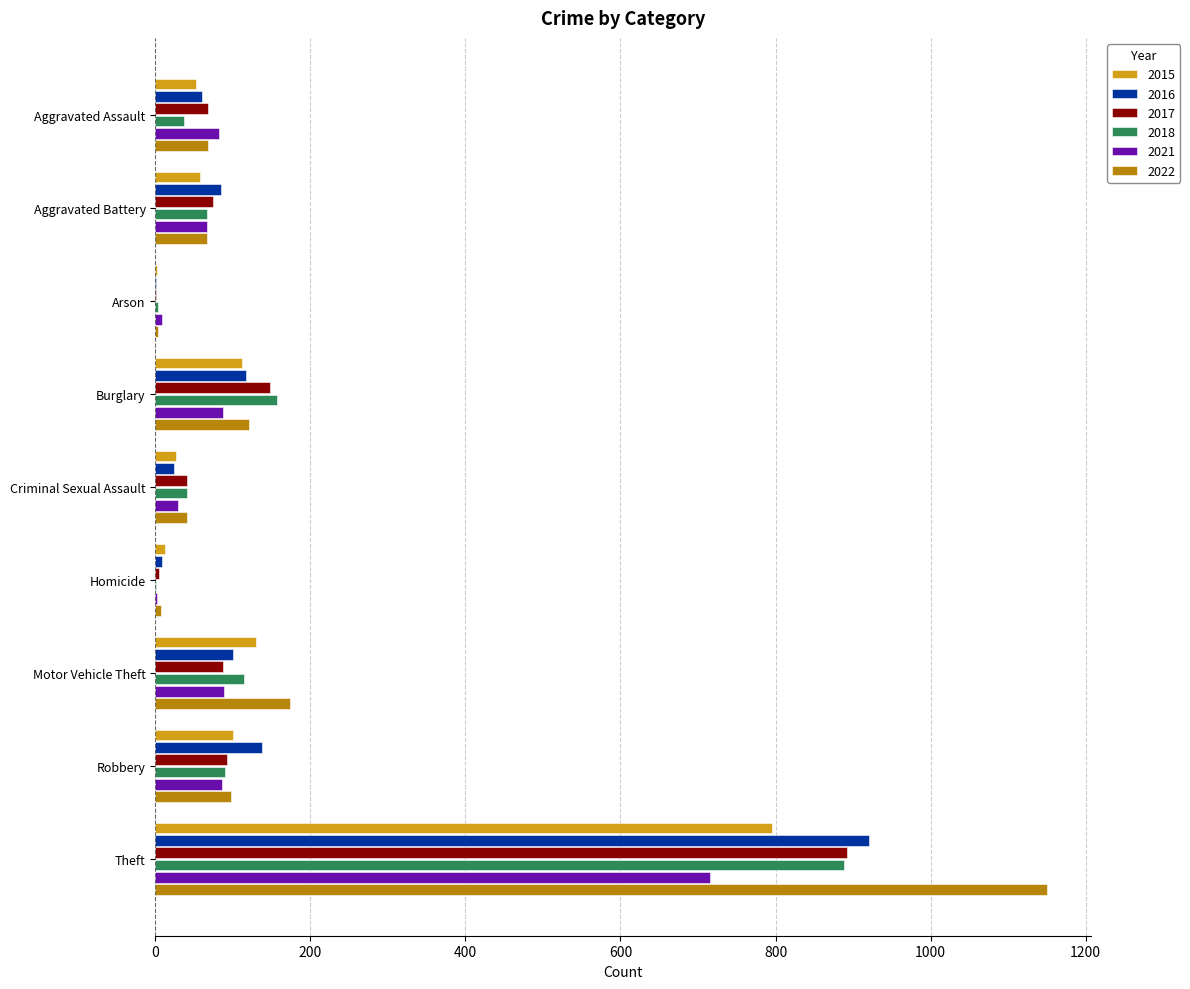

Read the 2021 value at Theft, to the nearest 50.

700